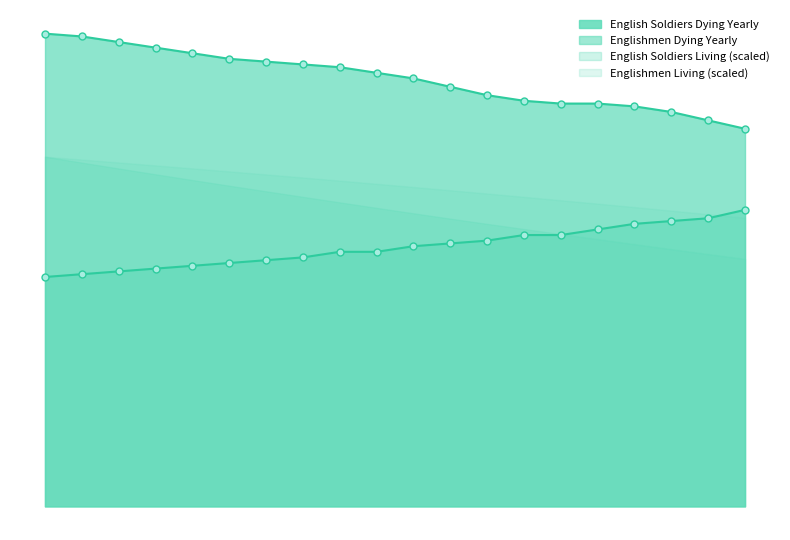

At which label does English Soldiers living reach its minimum?

39